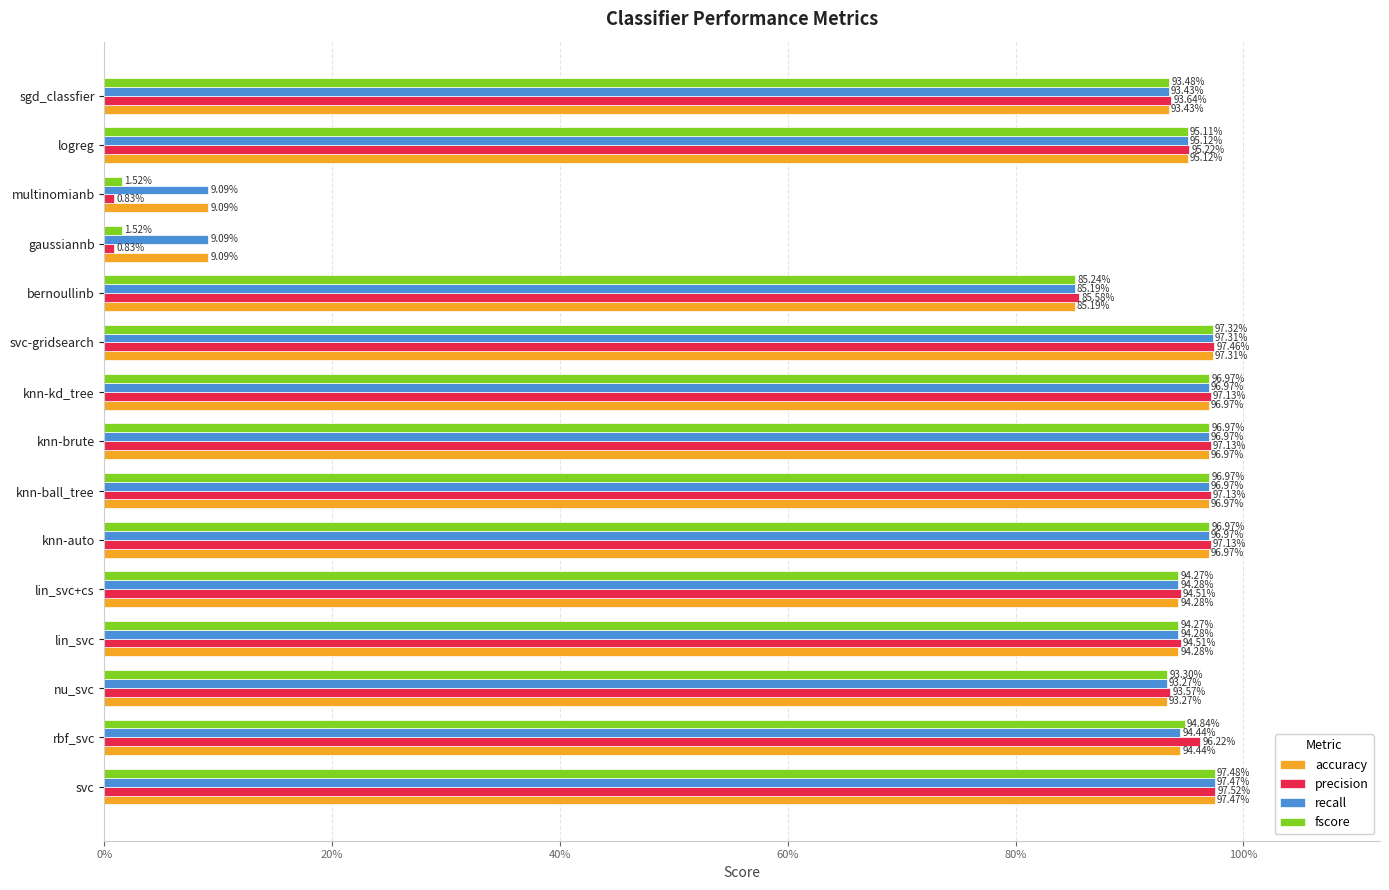

What are all the series names shown in the legend?

accuracy, precision, recall, fscore